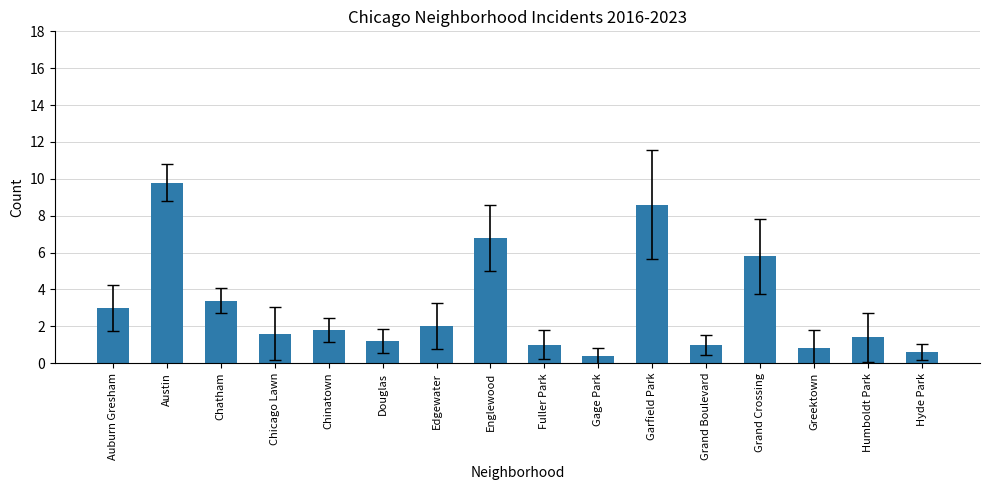

True or false: the data shows 8.6 at Garfield Park.

True